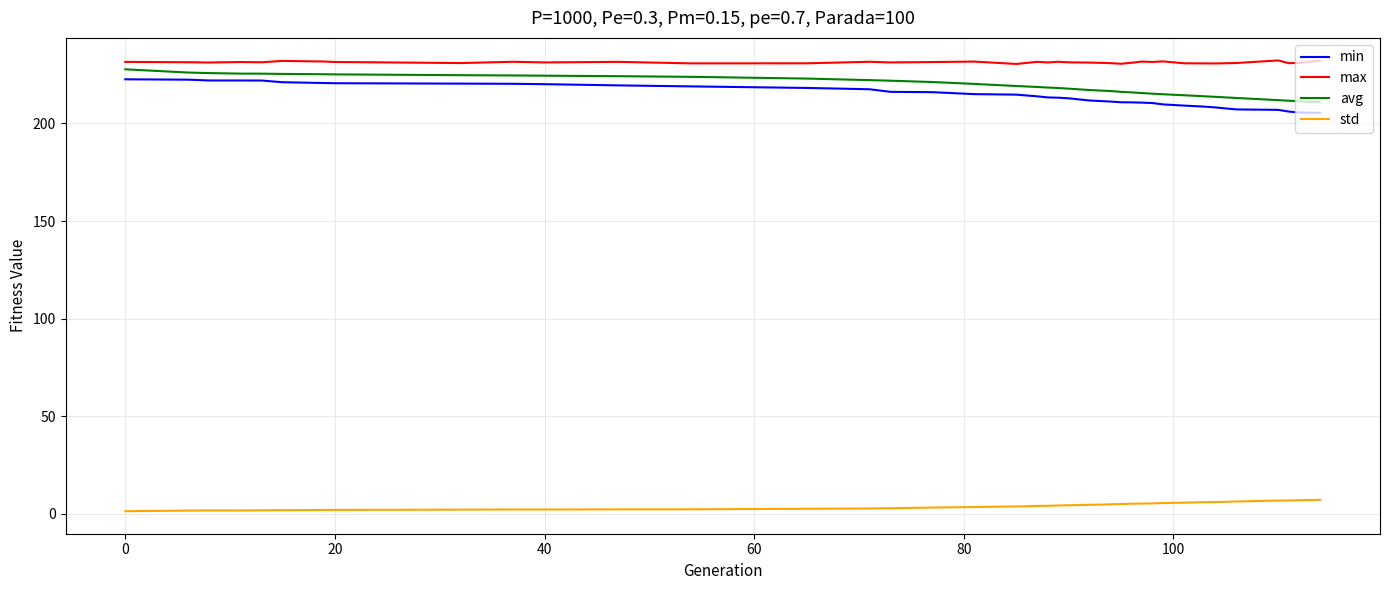

True or false: std and avg intersect in this chart.

False